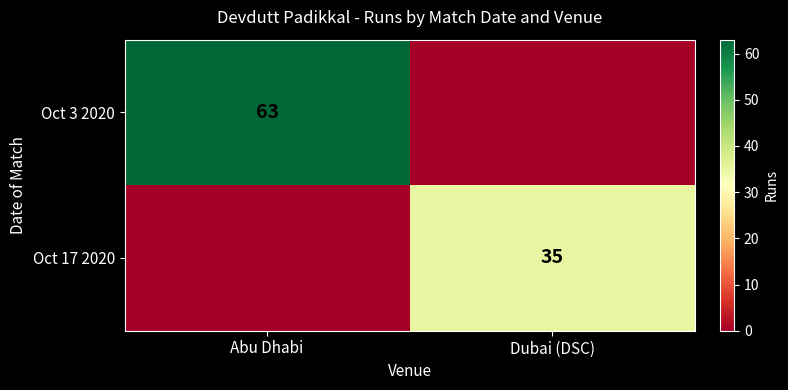

Is it true that Oct 17 2020 equals 35 at Dubai (DSC)?

True